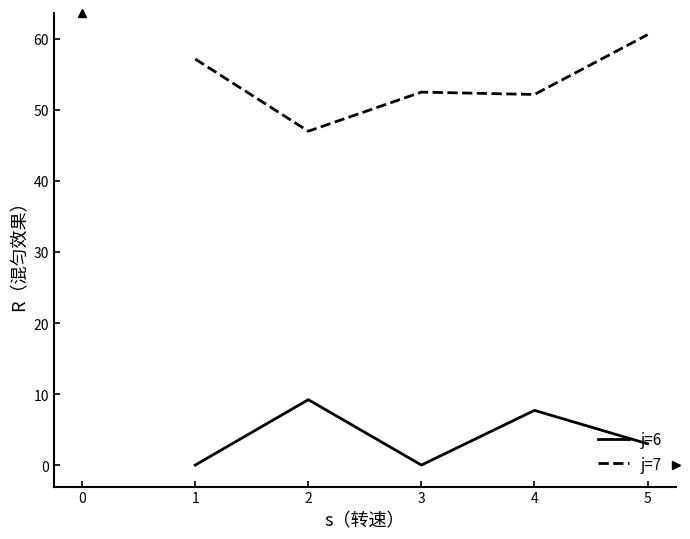

At which label is j=6 closest to 4?

5